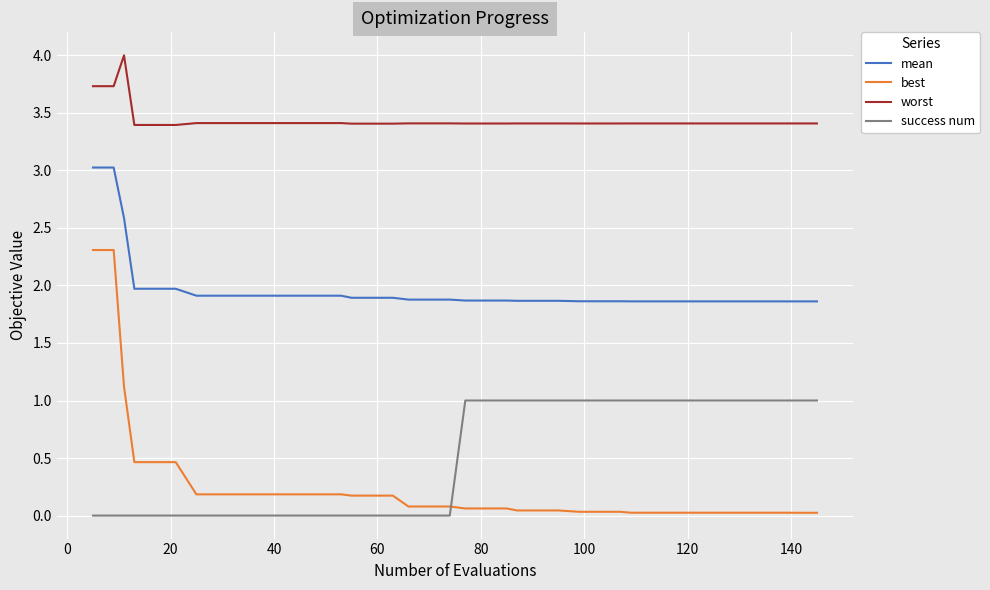

Which series has the largest range (max minus min)?

best